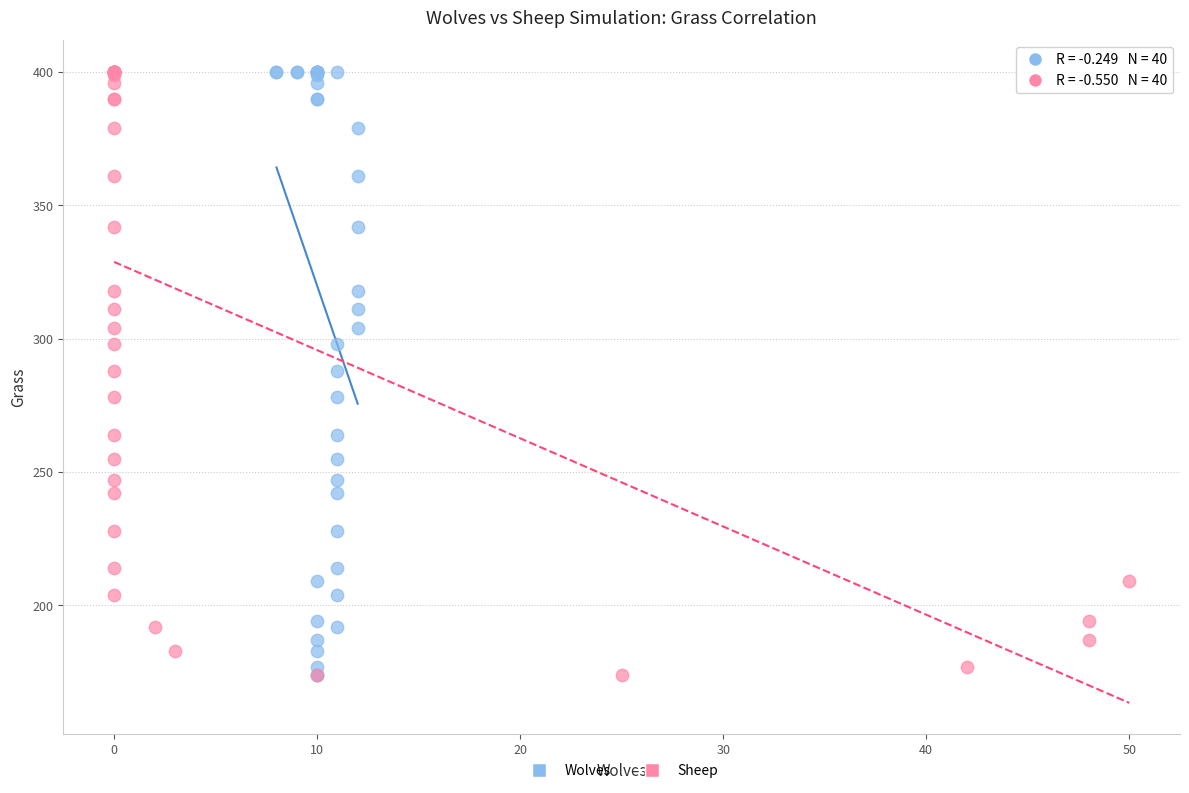

What are all the series names shown in the legend?

Wolves, Sheep